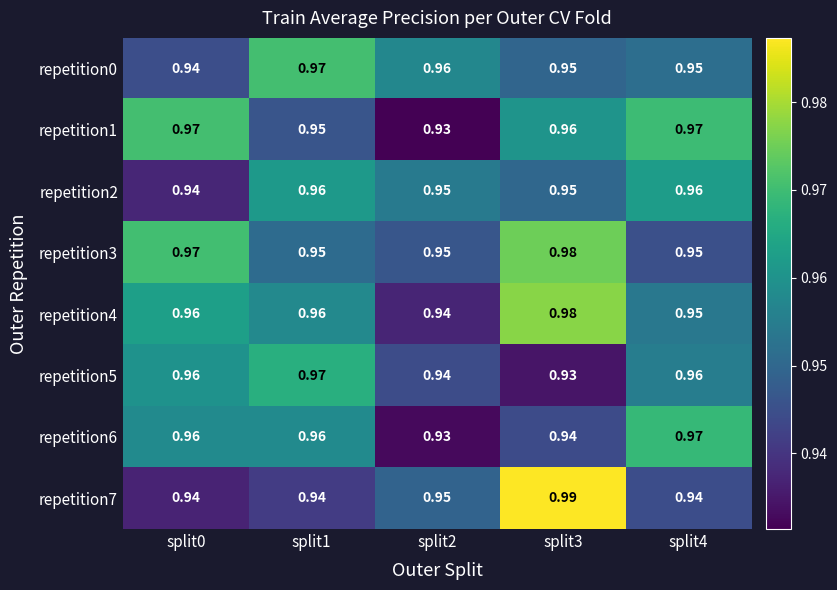

Is the value of repetition6 at split4 greater than the value of repetition1 at split1?

Yes